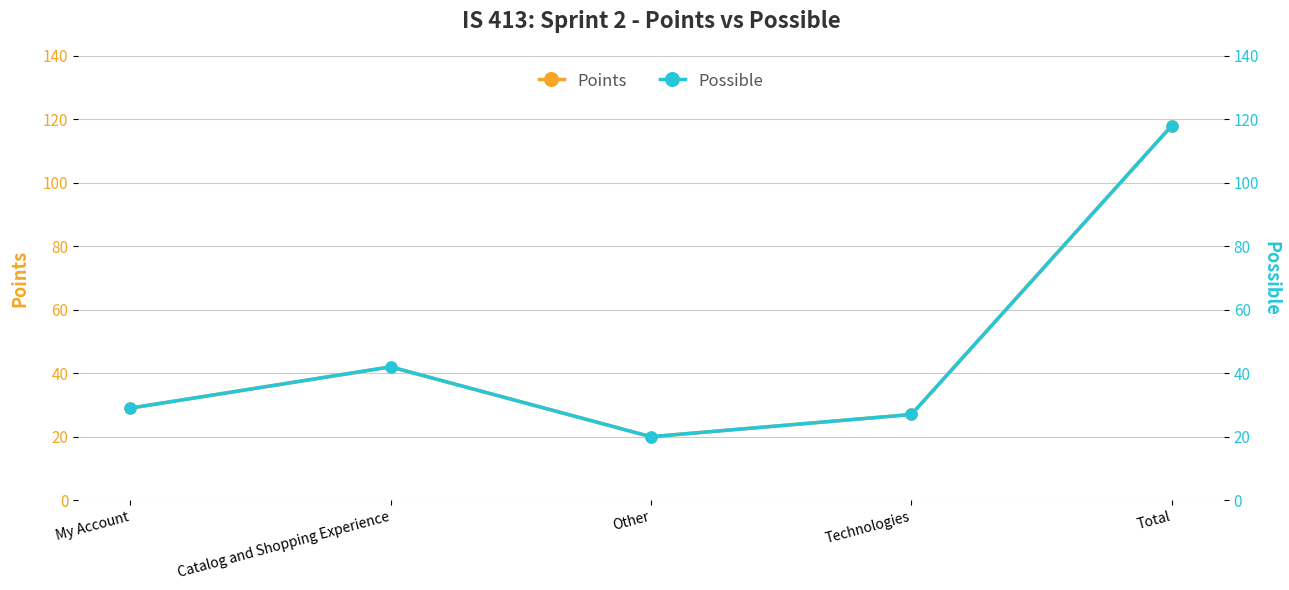

At which category is the sum across all series the highest?

Total